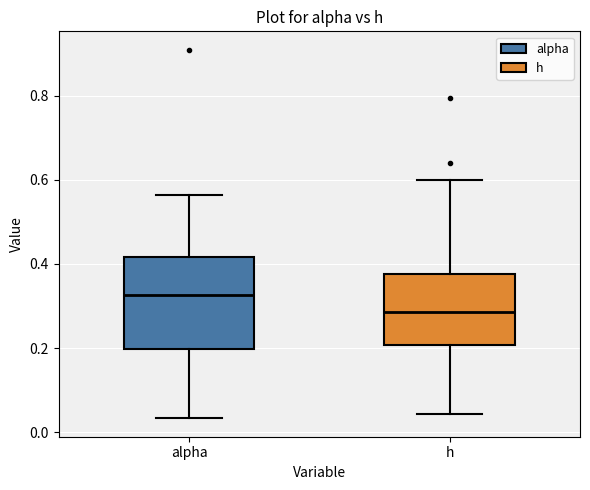

Where is the lower edge of the box for h on the y-axis? The values are not printed on the chart, so give them approximately, as read against the axis.

0.20